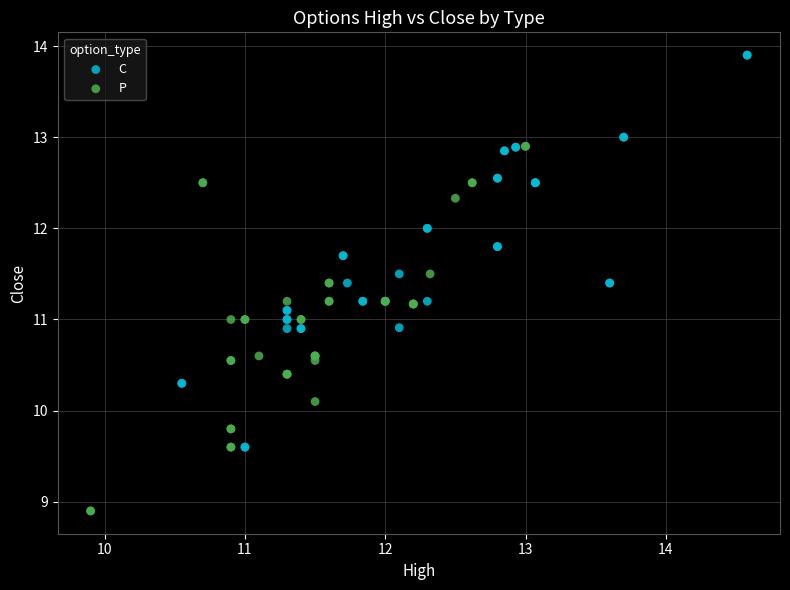

Which series reaches the maximum Y coordinate?

C